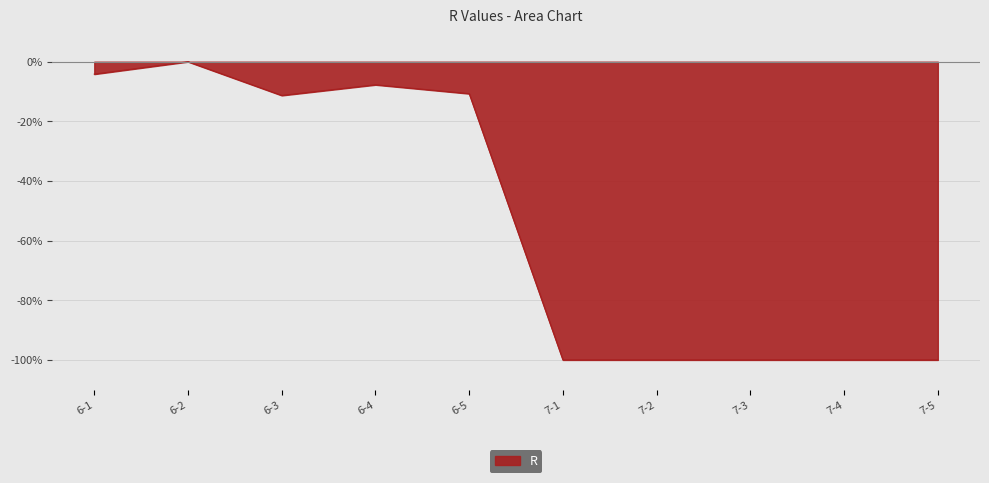

Rank the categories by value from lowest to highest.

7-1, 7-2, 7-3, 7-4, 7-5, 6-3, 6-5, 6-4, 6-1, 6-2